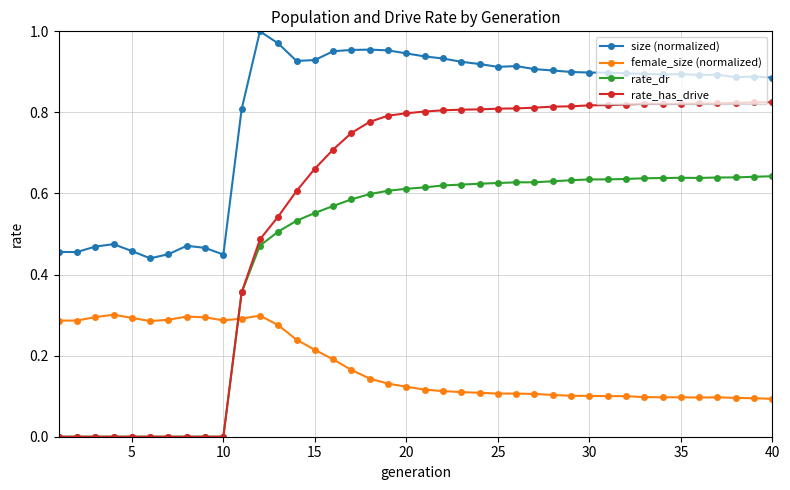

After their last crossing, which series has the higher values: rate_dr or female_size (normalized)?

rate_dr